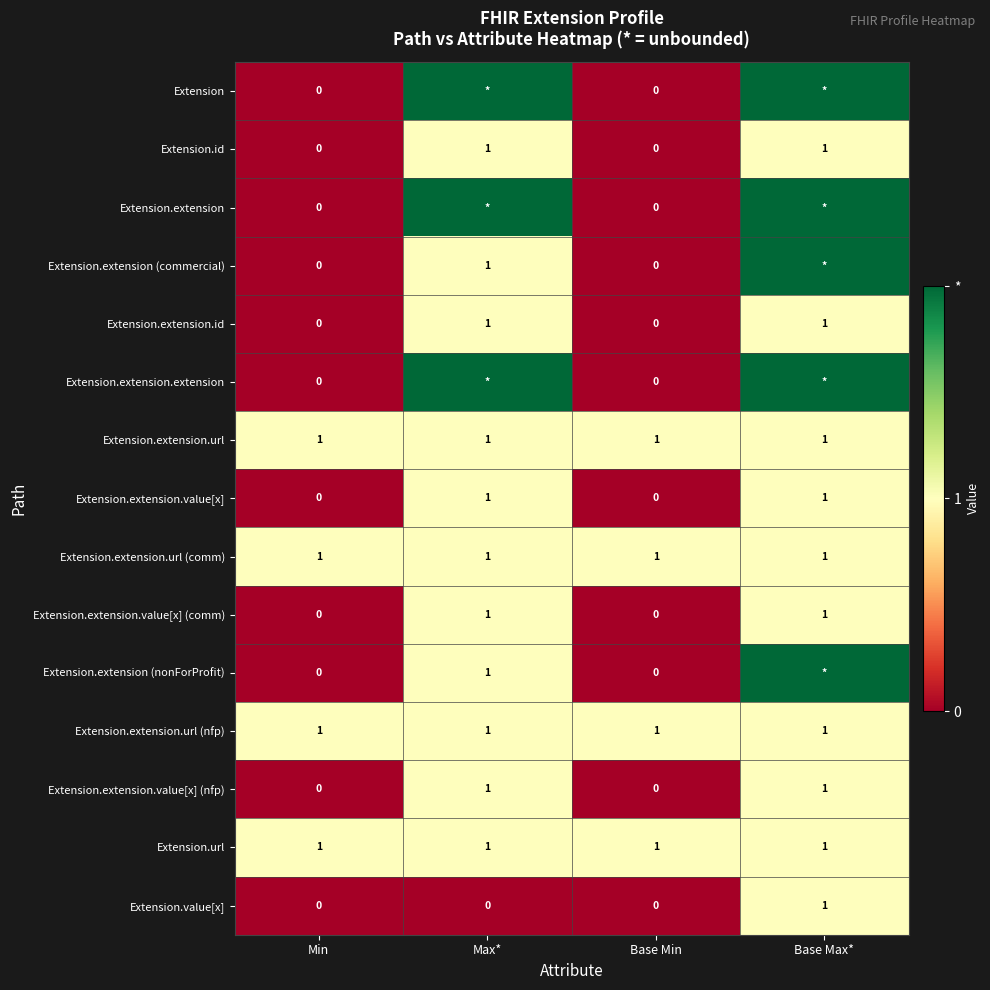

At how many categories does at least one series exceed 0?

4